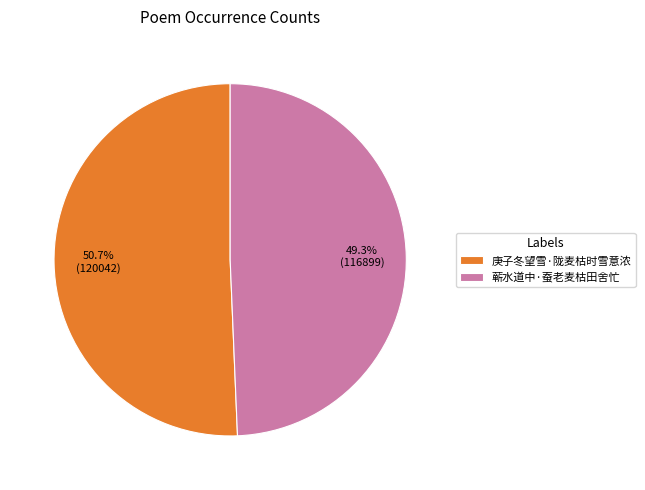

Is there any slice that represents more than half of the pie?

Yes